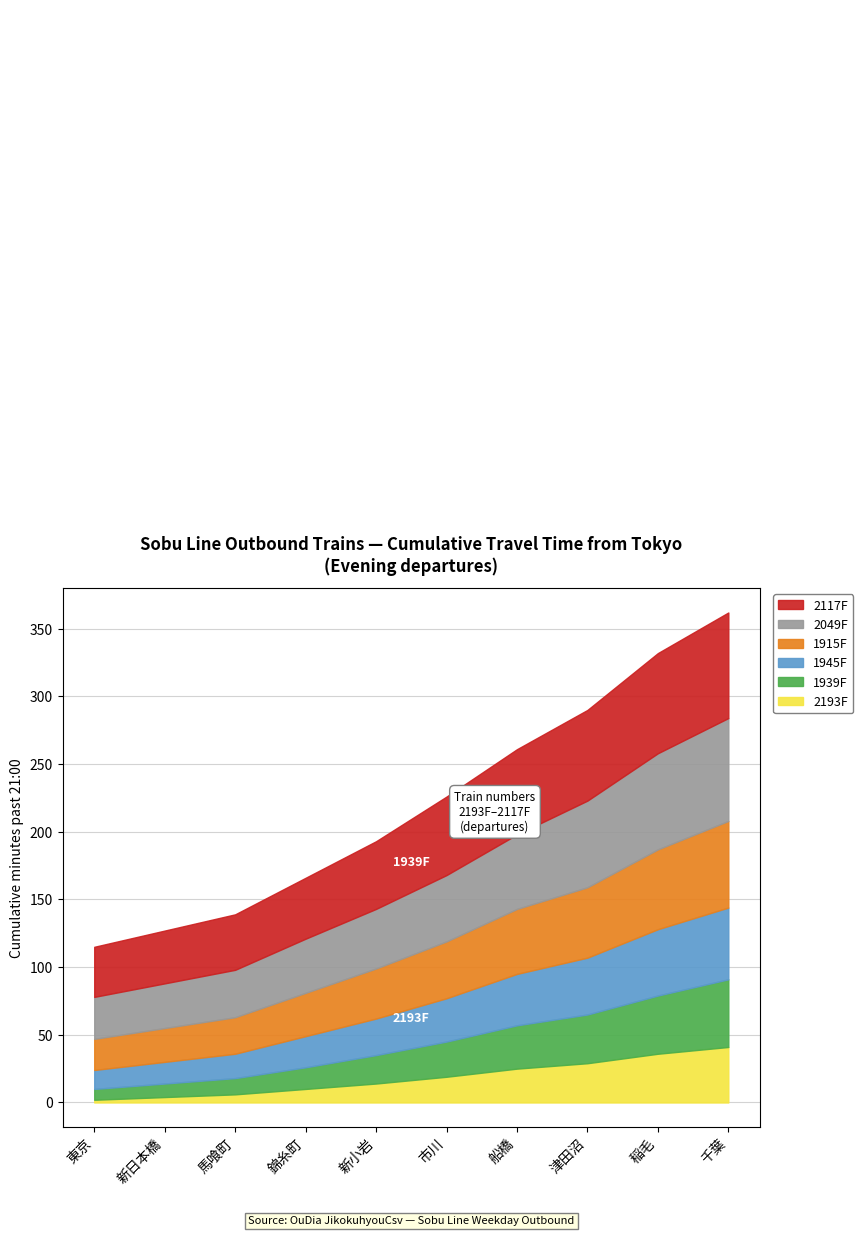

What is the total value across all series at 津田沼?

290